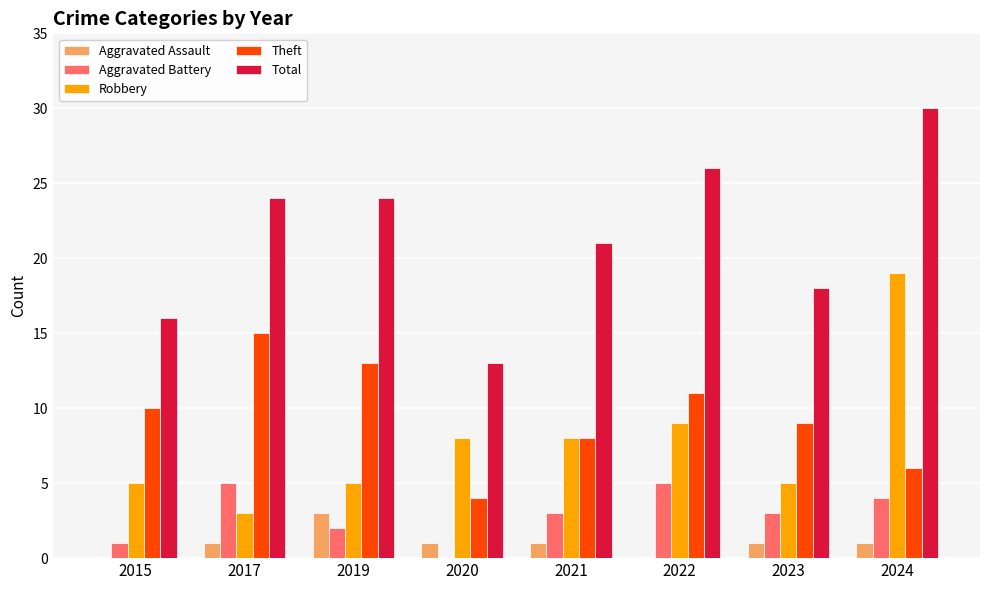

Is the value of Aggravated Assault at 2019 greater than the value of Robbery at 2024?

No